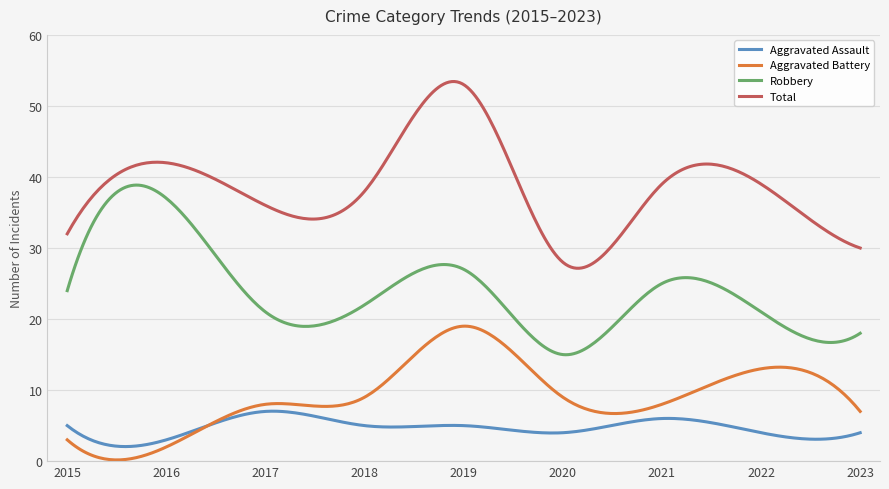

Which series has the widest spread of values?

Total